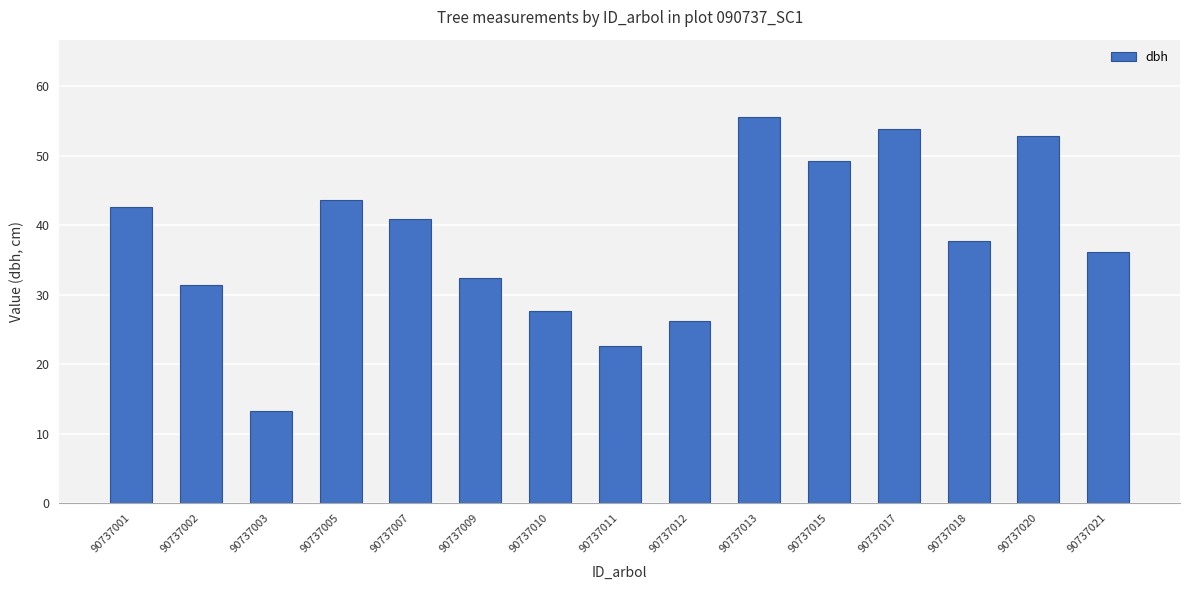

At which category does the chart reach its peak across all series?

90737013